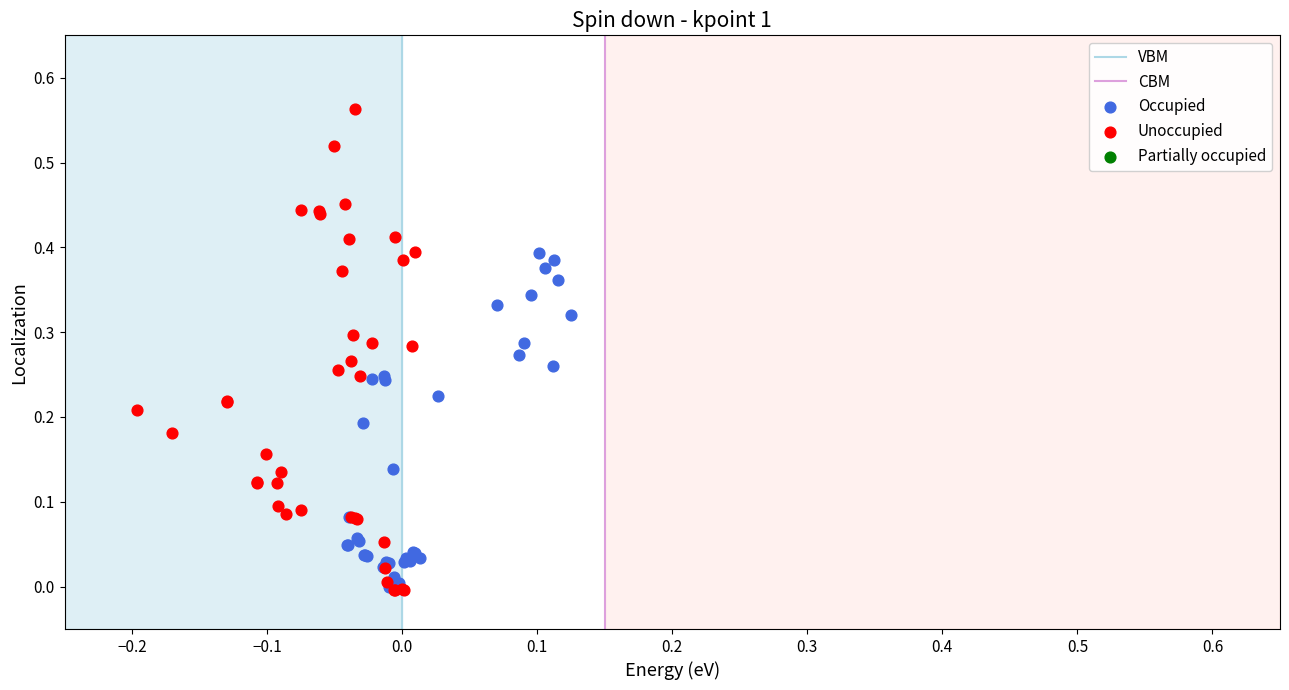

Which series has the largest Y range (max minus min)?

Unoccupied